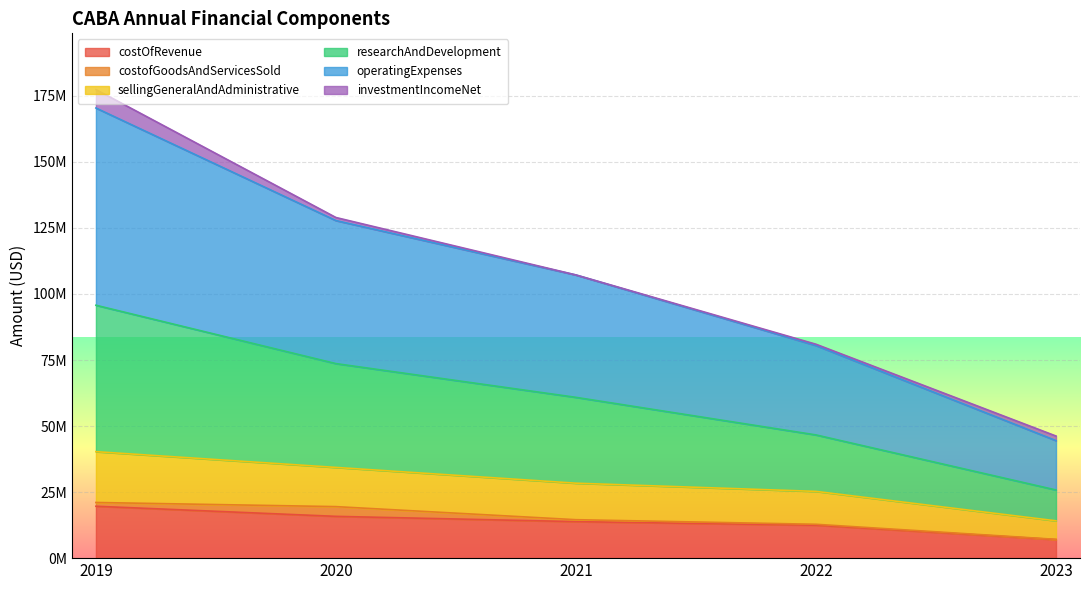

Does the chart display data point markers on the line(s)?

No